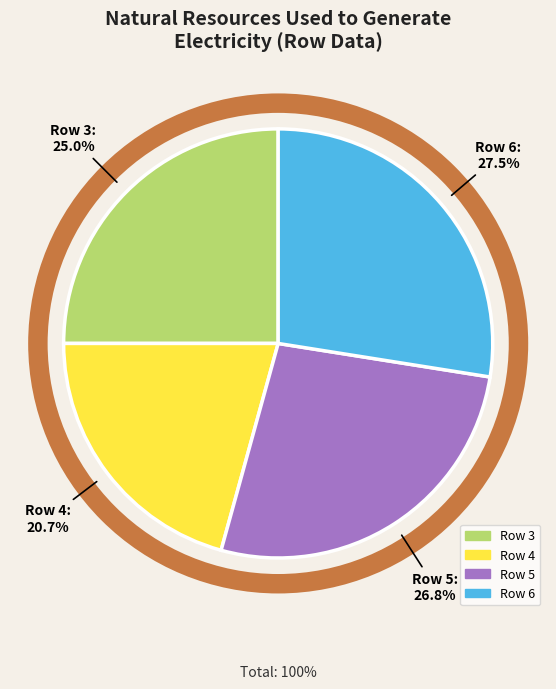

Does Row 4 account for over 50% of the chart?

No